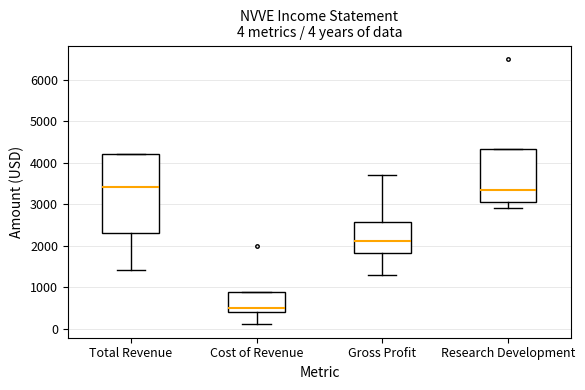

Which box is the tallest, from its lower edge to its upper edge?

Total Revenue